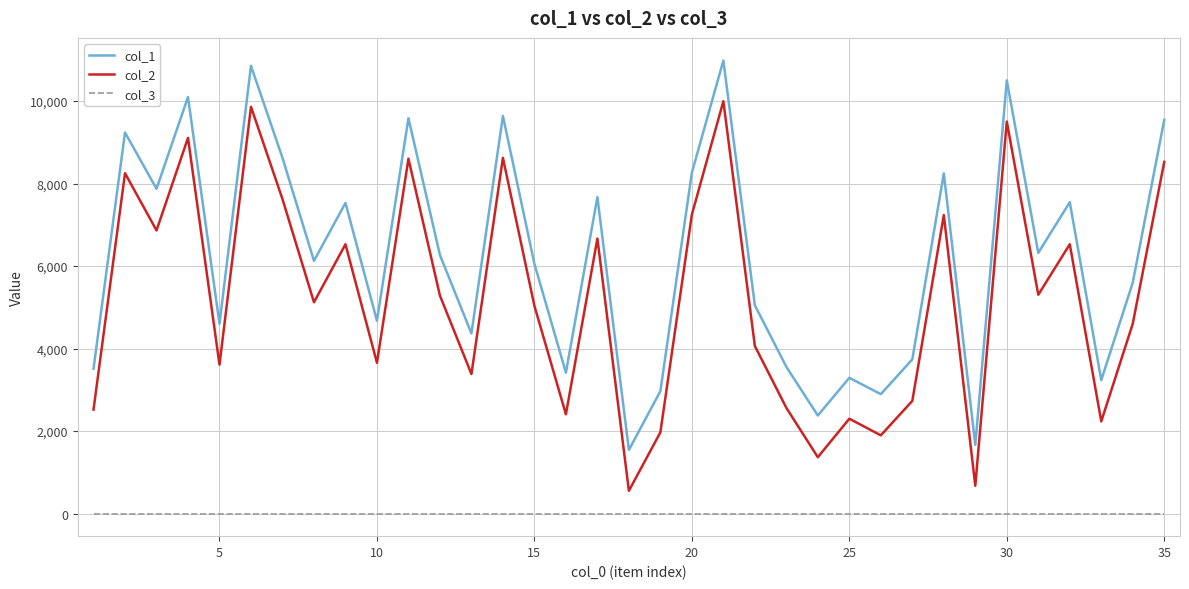

What is the maximum value shown in the chart?

10981